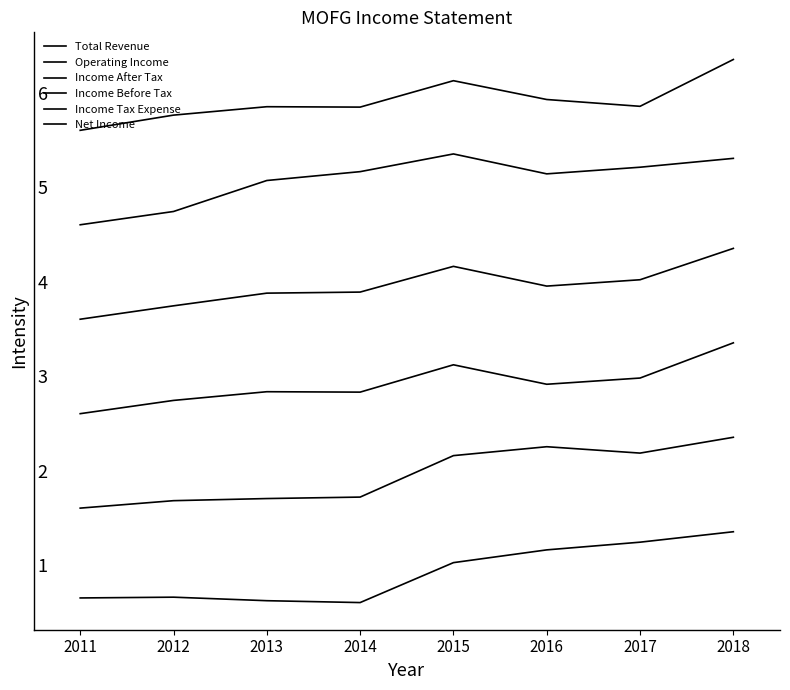

True or false: Total Revenue and Income Before Tax cross at least once.

False